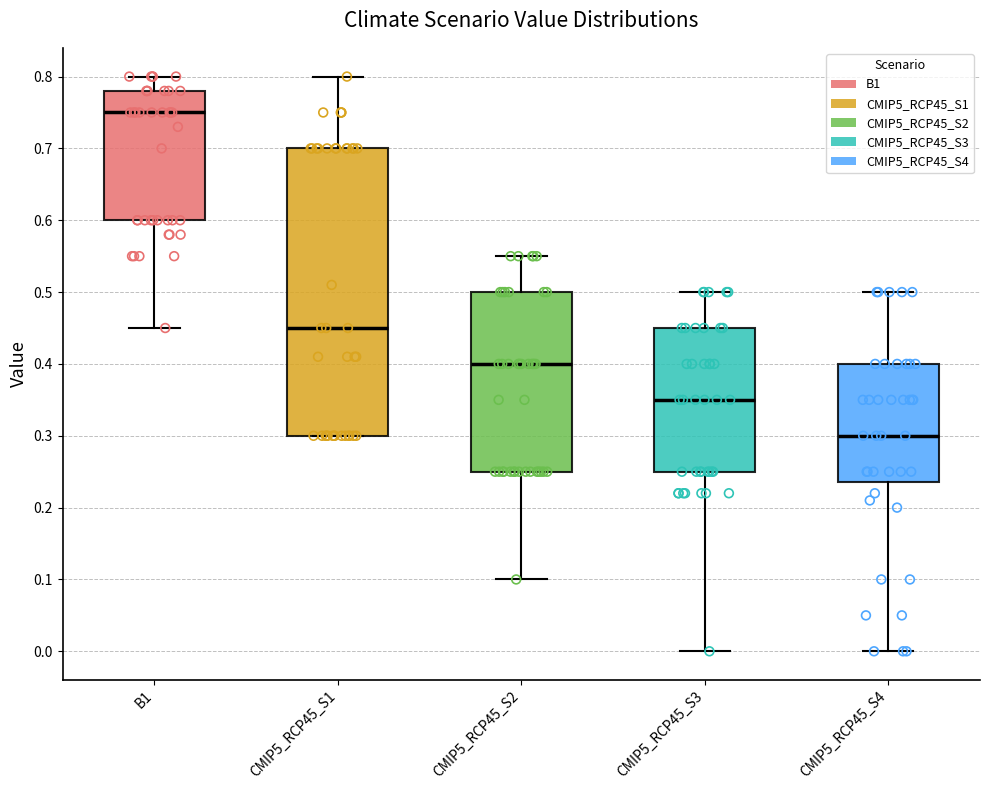

Reading left to right, read every box against the y-axis: the position of its median line, the range the box covers, and the ends of its whiskers. The values are not printed on the chart, so give them approximately, as read against the axis.

B1: median 0.75, box 0.60 to 0.78, whiskers 0.45 to 0.80
CMIP5_RCP45_S1: median 0.45, box 0.30 to 0.70, whiskers 0.30 to 0.80
CMIP5_RCP45_S2: median 0.40, box 0.25 to 0.50, whiskers 0.10 to 0.55
CMIP5_RCP45_S3: median 0.35, box 0.25 to 0.45, whiskers 0.00 to 0.50
CMIP5_RCP45_S4: median 0.30, box 0.24 to 0.40, whiskers 0.00 to 0.50